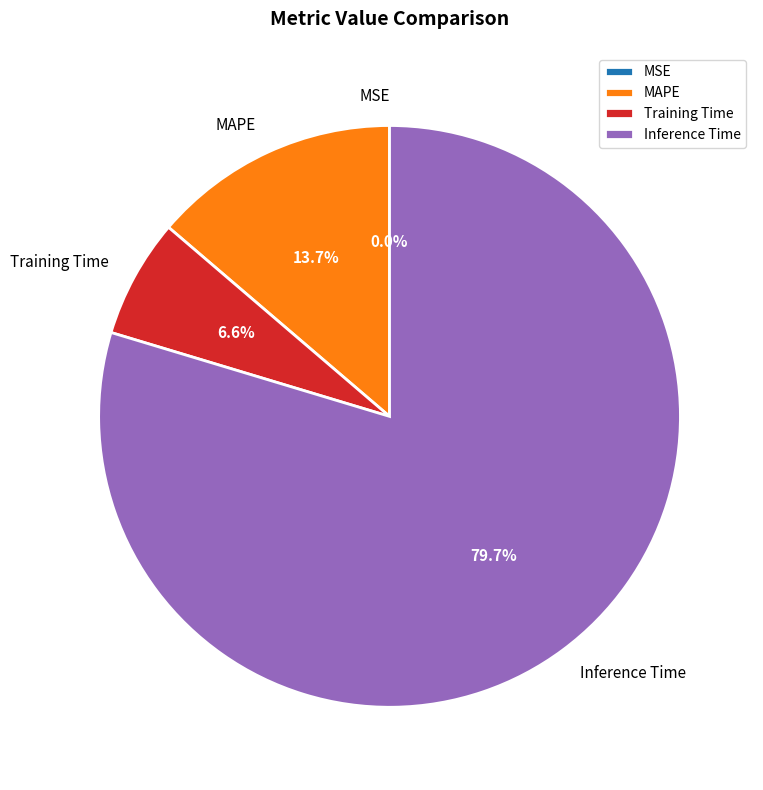

What is the largest slice in the pie chart?

Inference Time